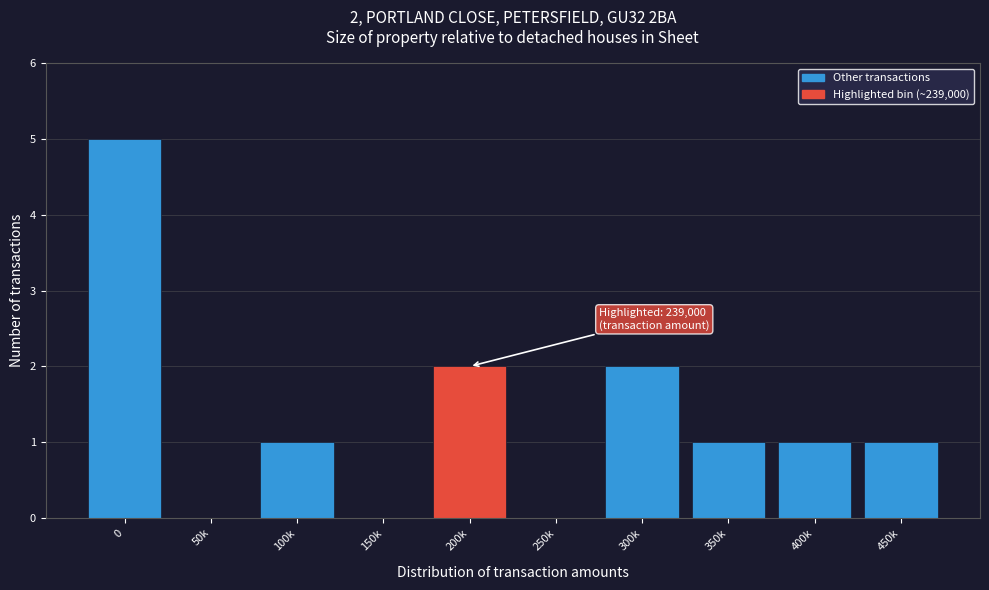

Reading left to right, list all the values displayed in this chart.

0=5	50k=0	100k=1	150k=0	200k=2	250k=0	300k=2	350k=1	400k=1	450k=1